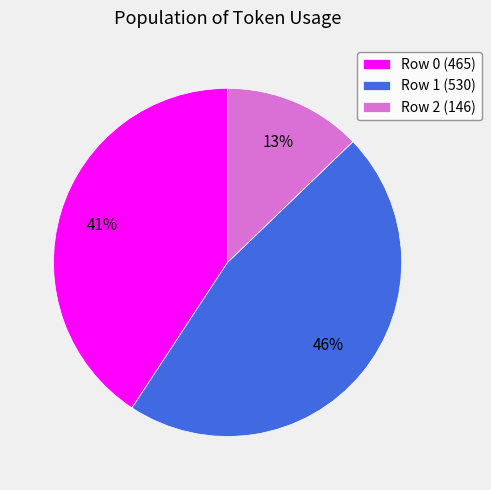

Which slice is the largest?

Row 1 (530)